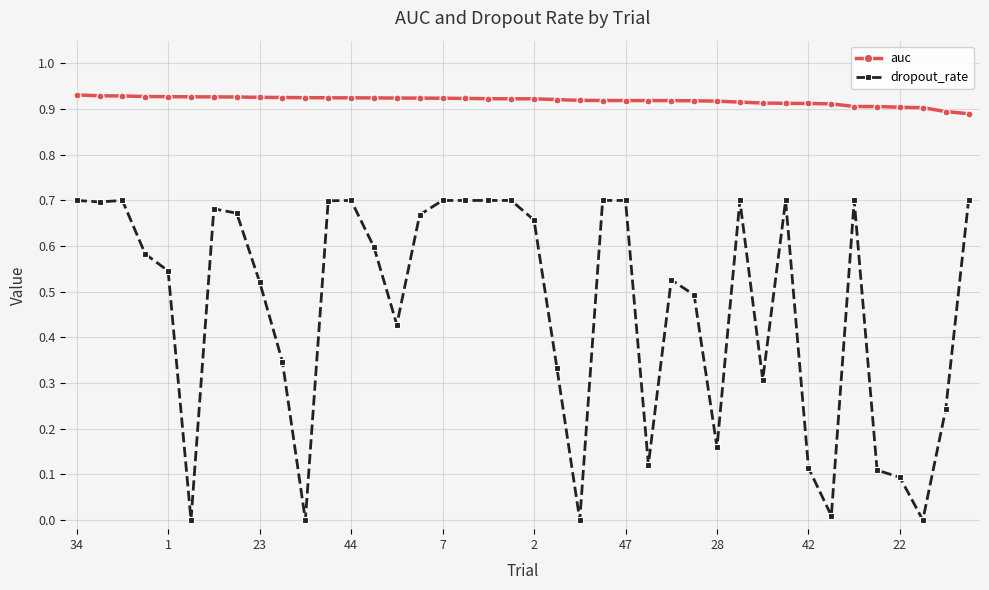

True or false: dropout_rate has more than 0 interior local peaks.

True